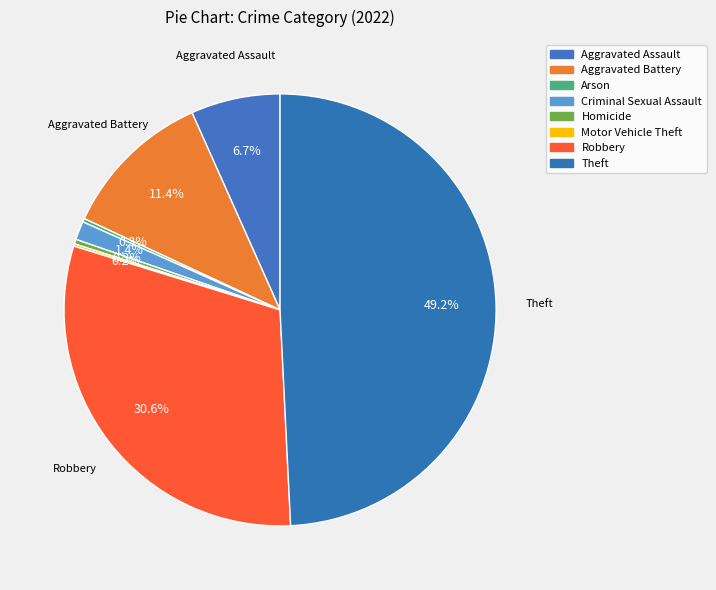

Is it true that Robbery is 31% of the pie?

True